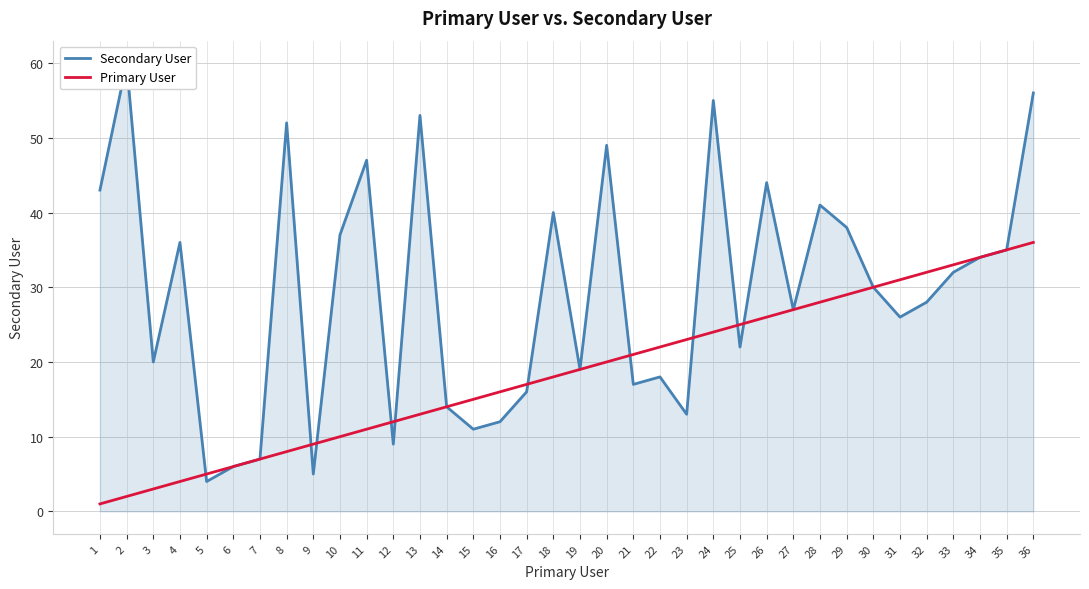

Which label corresponds to the largest value in the chart?

2